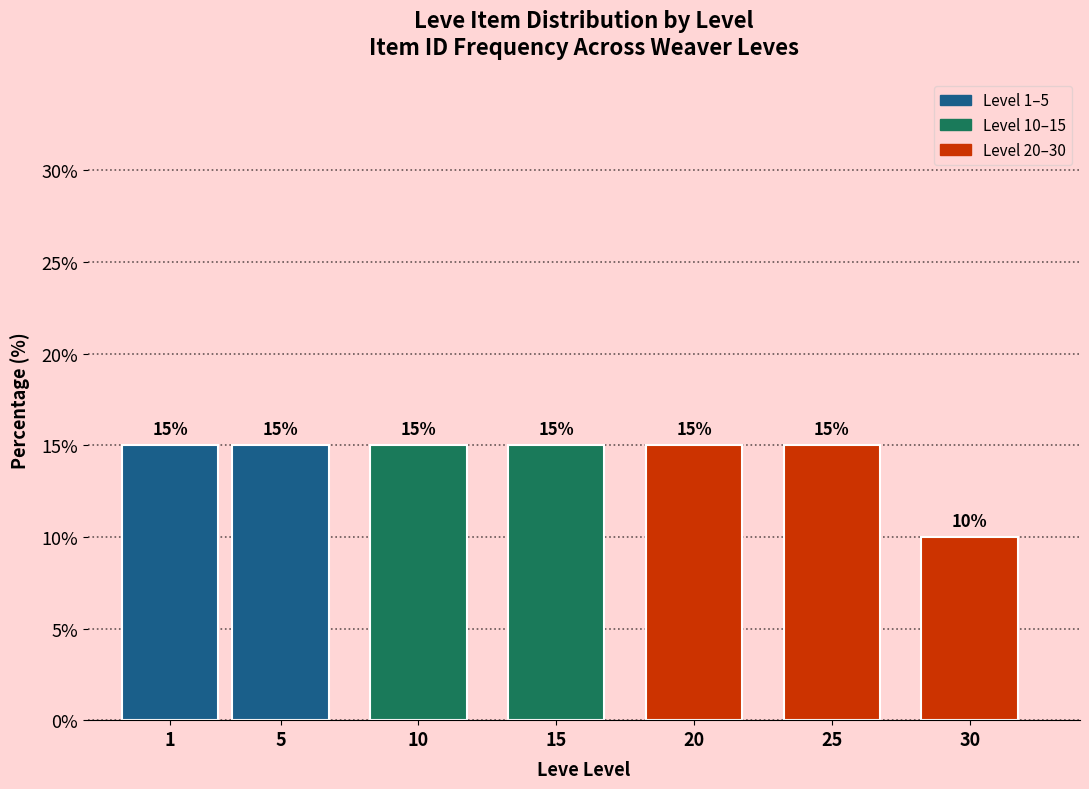

Reading right to left, transcribe all the data shown in this chart.

10	15	15	15	15	15	15